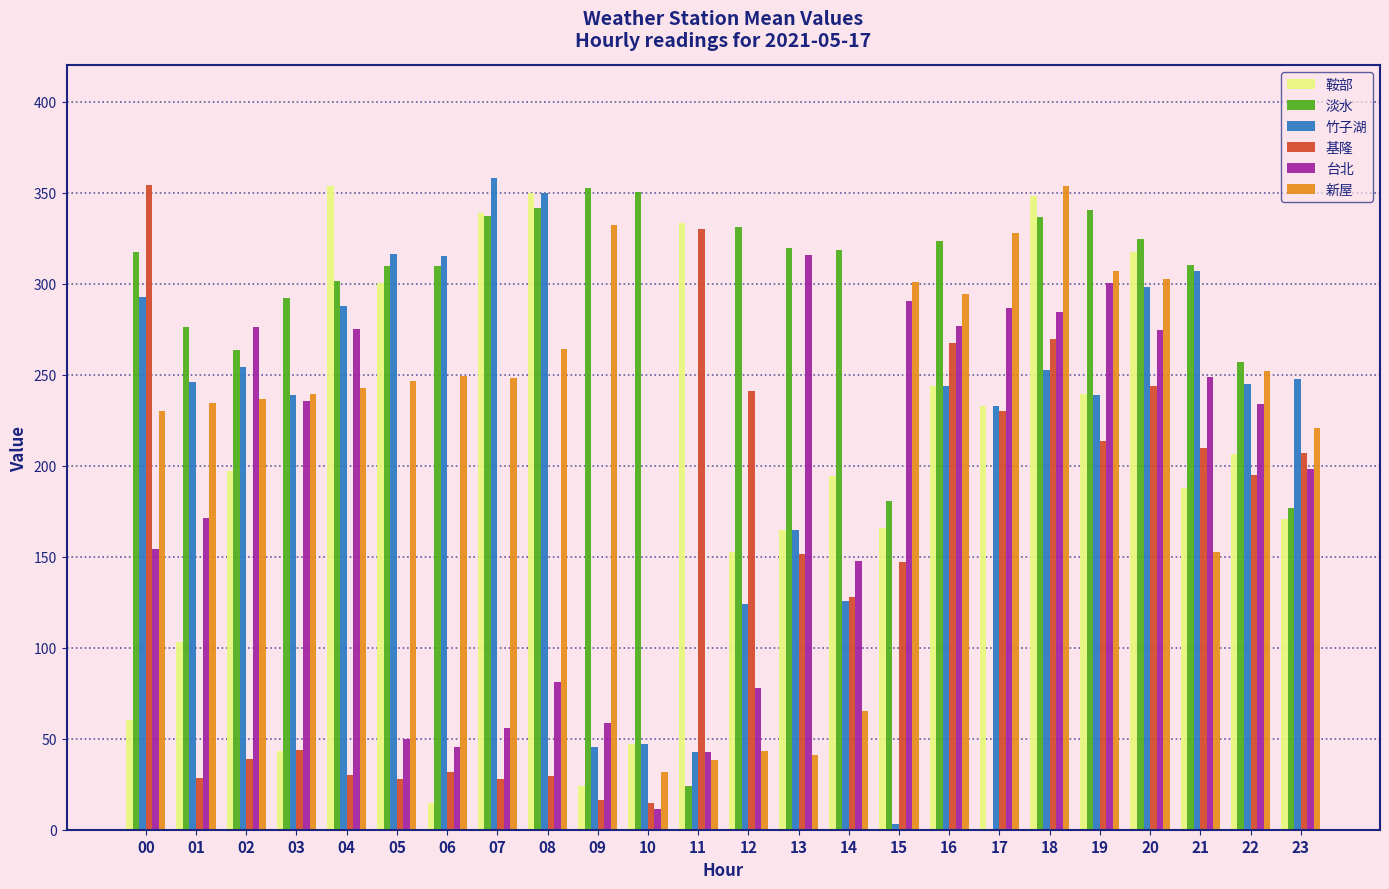

What is the difference between the 鞍部 values at 21 and 18?

160.7